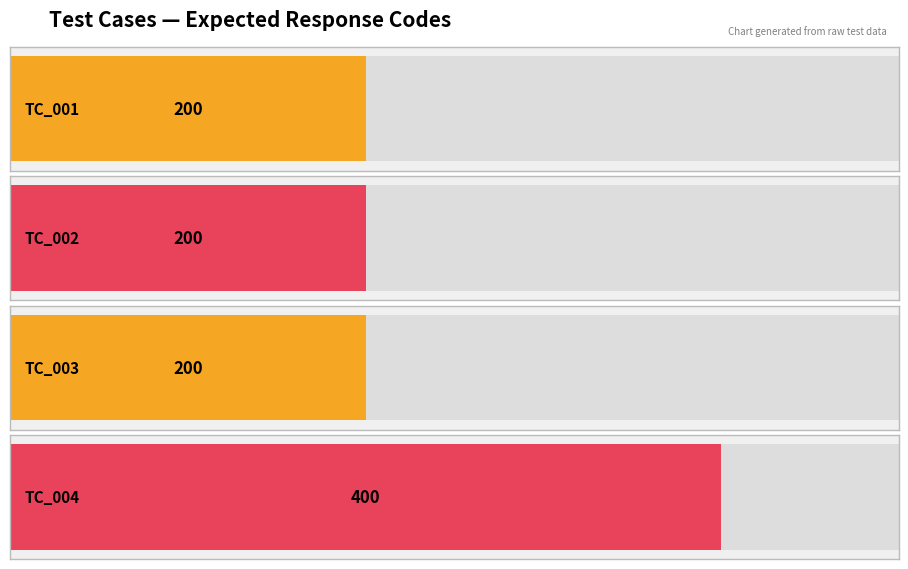

What is the minimum value shown in the chart?

200